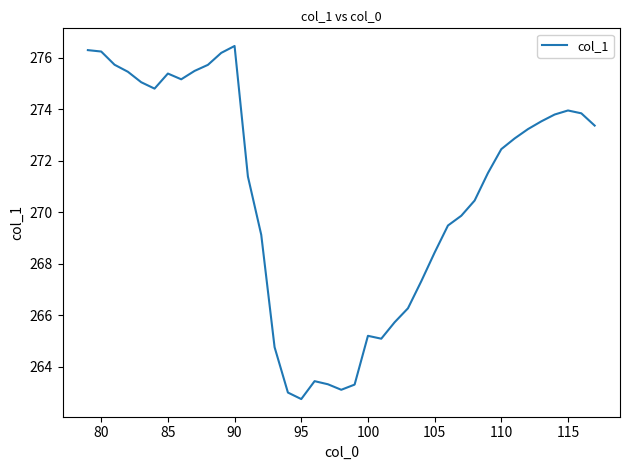

How many lines are shown in the chart?

1